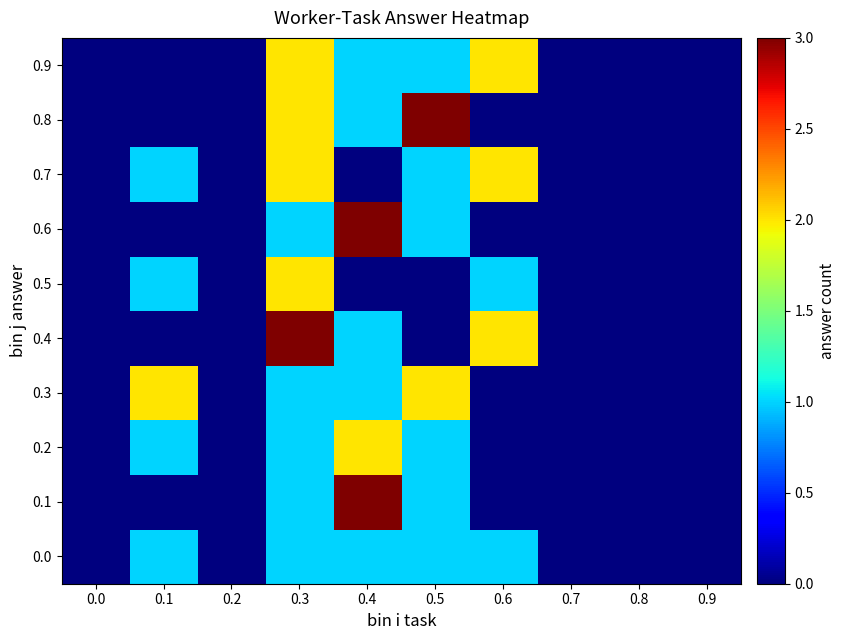

Rank the series at 0.0 from lowest to highest value.

0.0, 0.1, 0.2, 0.3, 0.4, 0.5, 0.6, 0.7, 0.8, 0.9